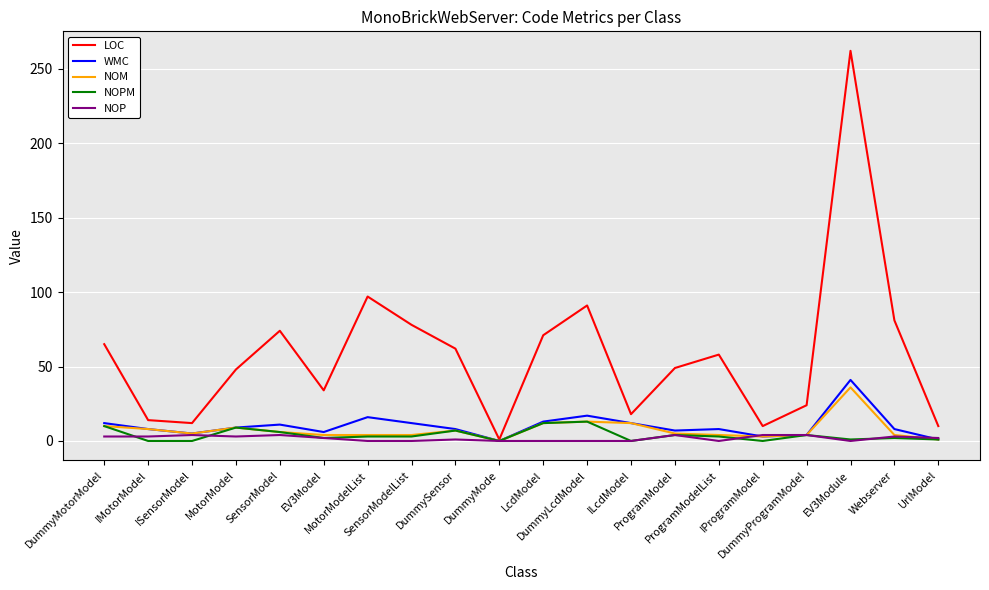

Which series has the largest total across all categories?

LOC